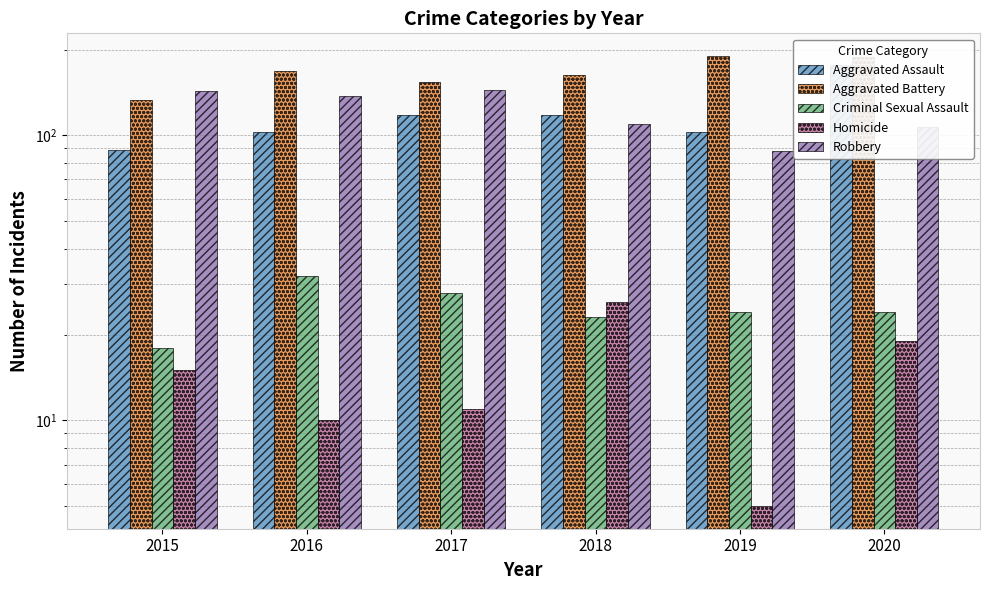

What is the minimum value for Aggravated Assault?

89